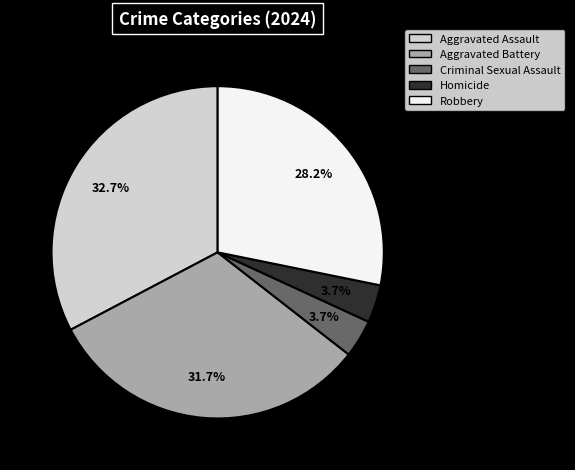

Is it true that Aggravated Assault is 33% of the pie?

True